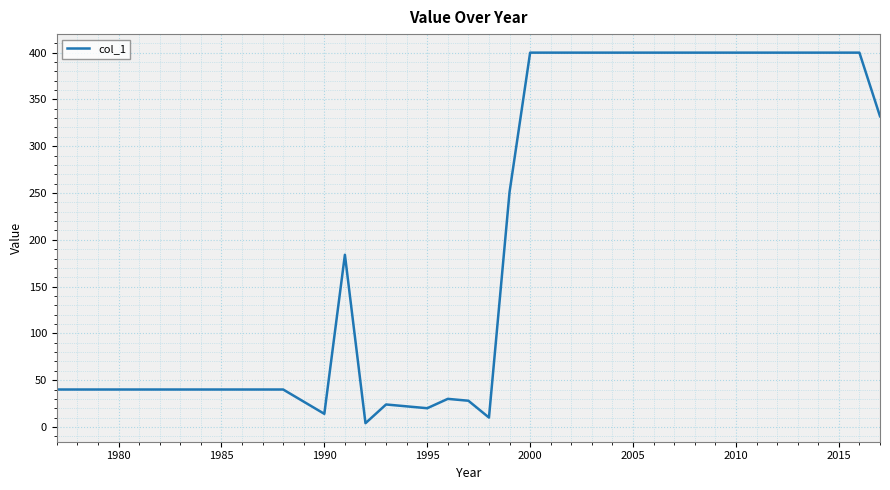

What is the greatest value displayed?

400